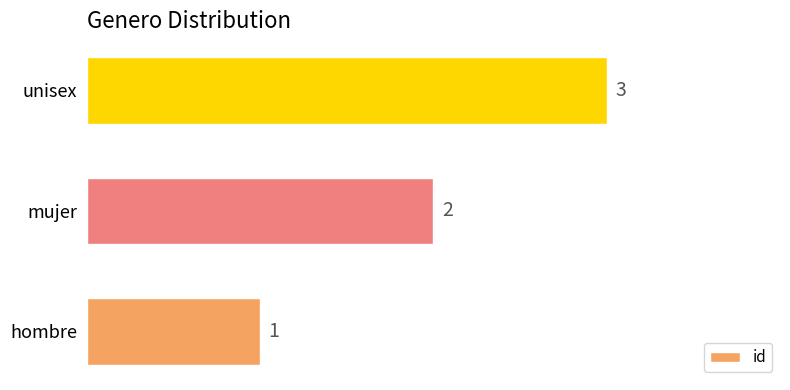

List the labels in order of value, smallest first.

hombre, mujer, unisex